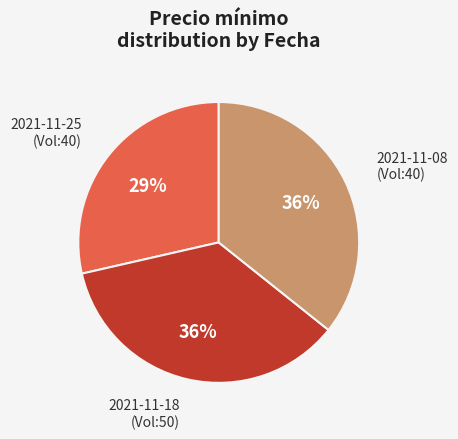

To the nearest percent, what is the difference between the largest and smallest slice percentages?

7%